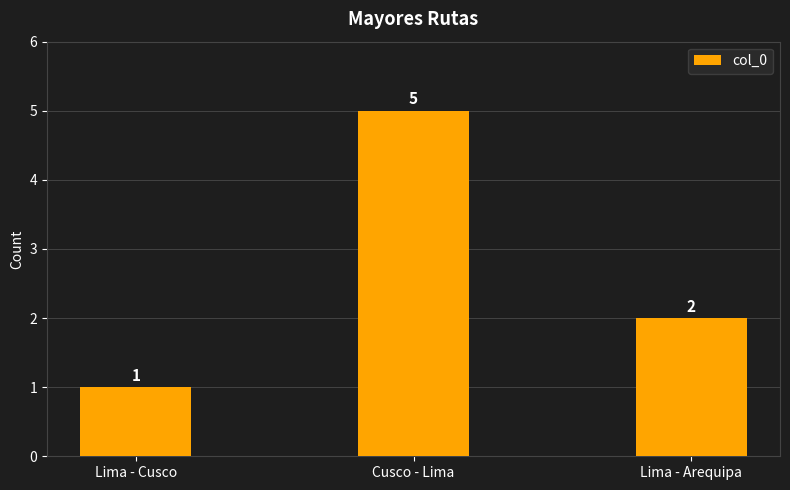

Which category has the lowest value across all series?

Lima - Cusco